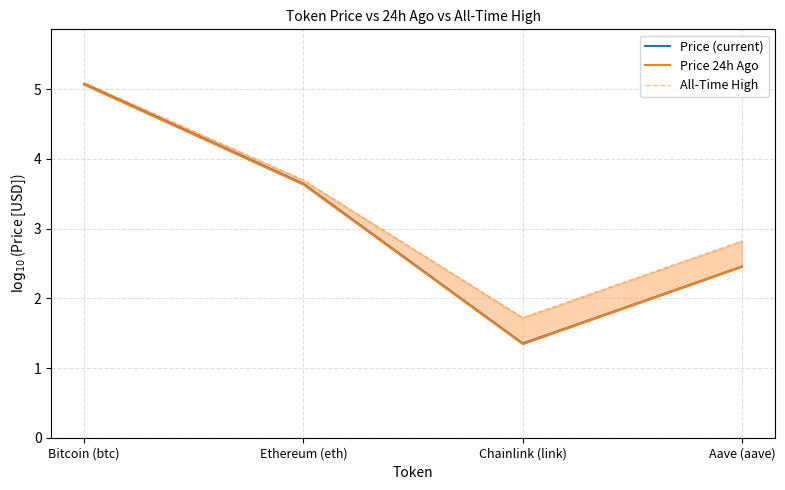

Which series has the largest total across all categories?

All-Time High